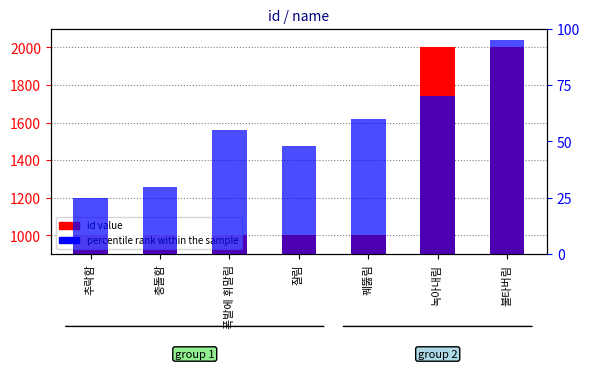

Is it true that percentile rank within the sample equals 18 at 꿰뚫림?

False